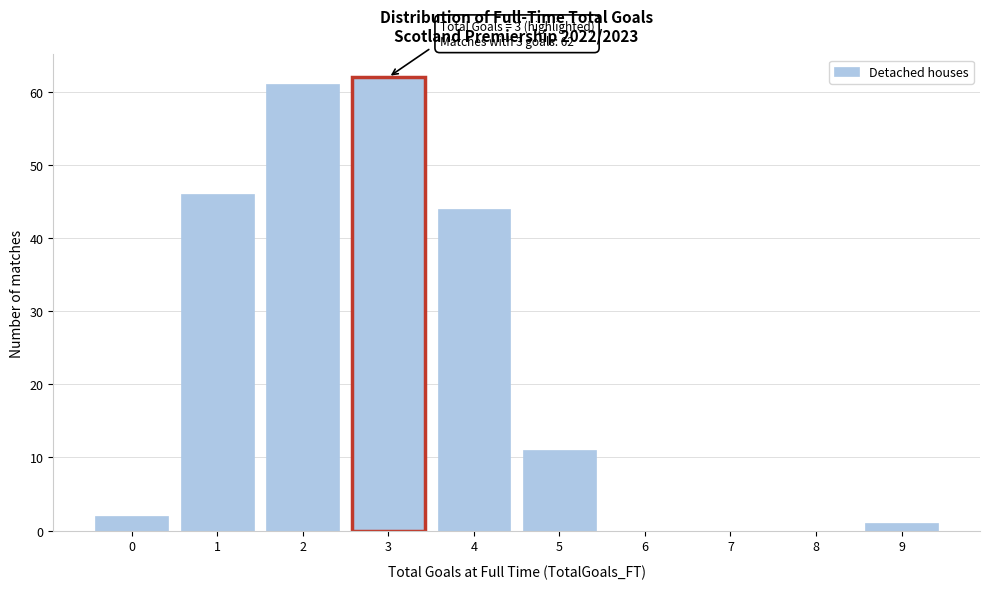

Over which range of the x-axis is the bar tallest?

2.5 to 3.5